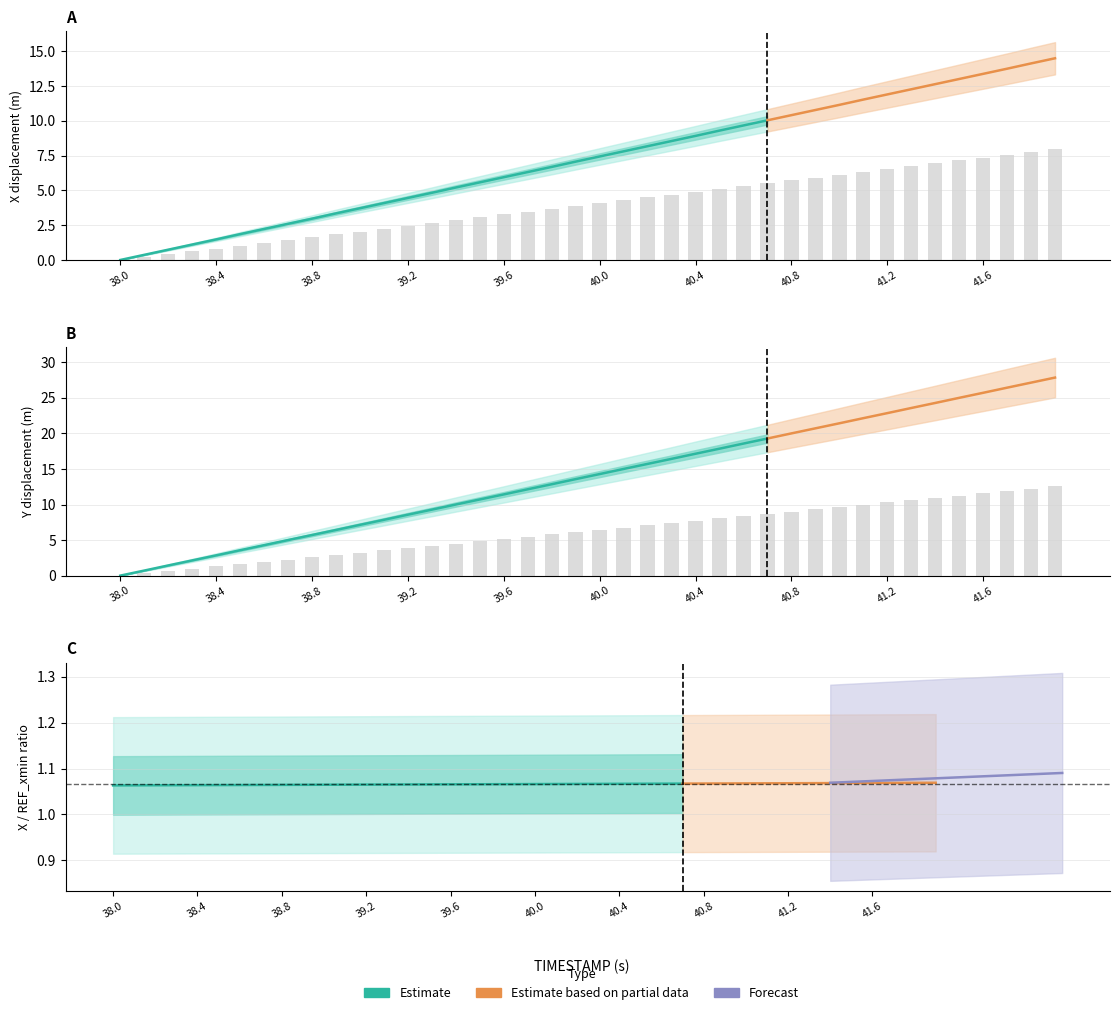

List the series in order of their peak value, highest first.

Y, X